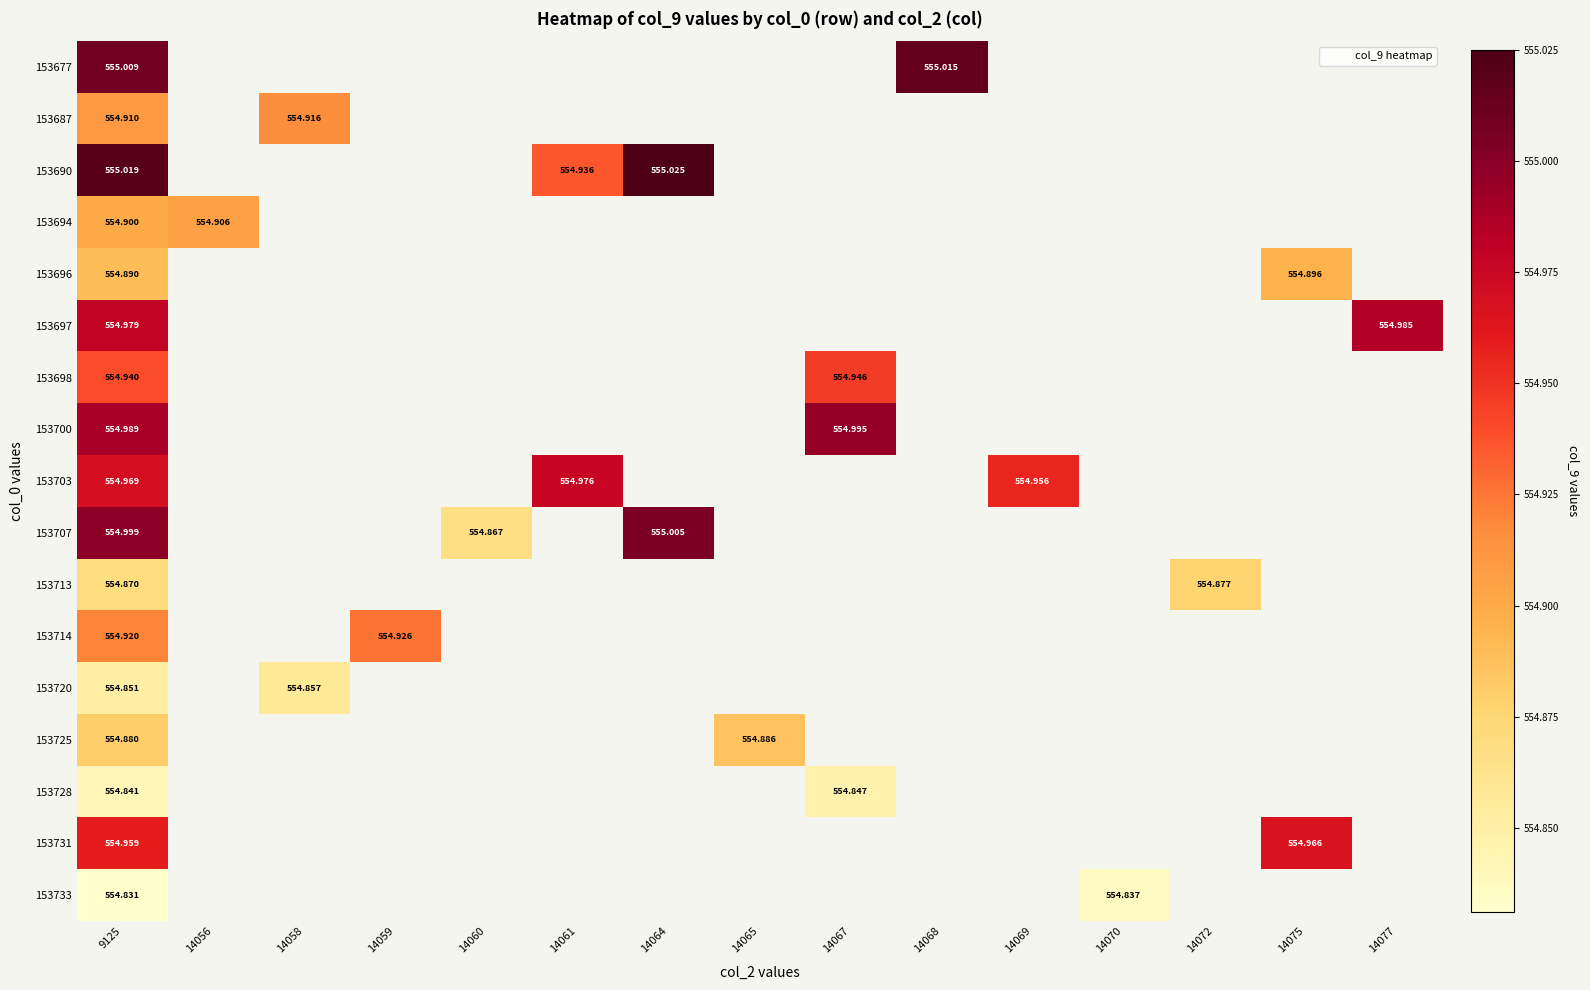

What is the maximum value shown in the chart?

555.0